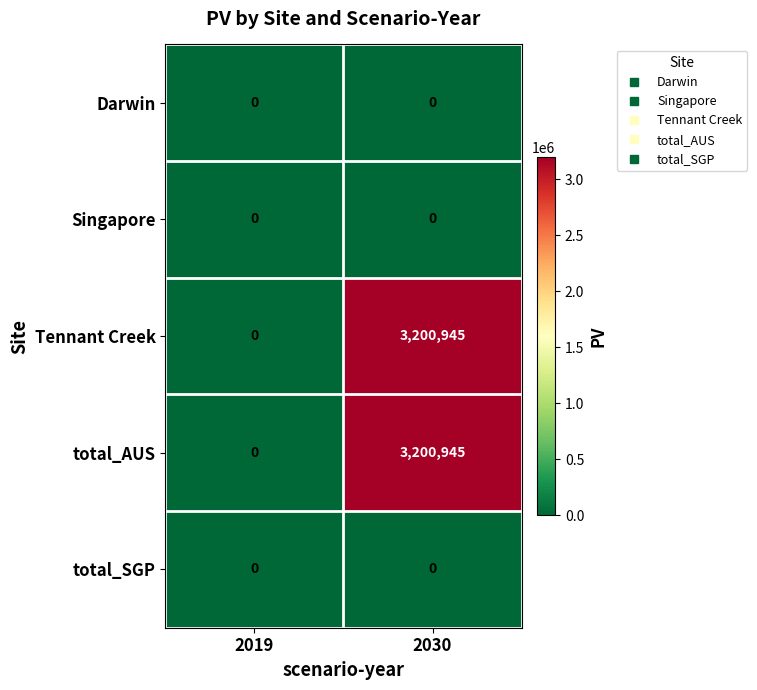

At which category is the sum across all series the highest?

2030